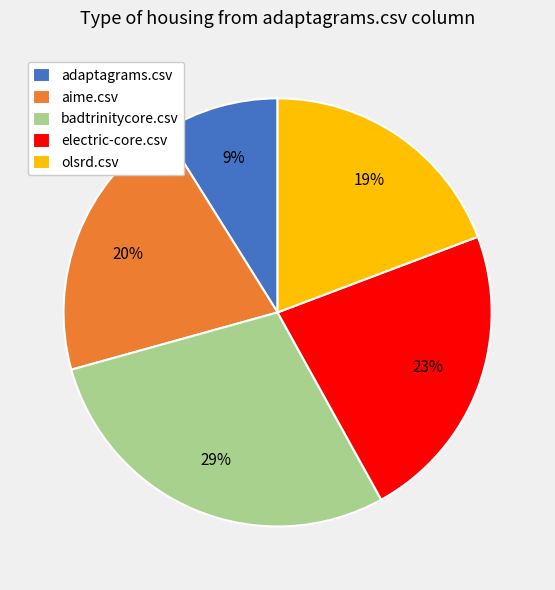

Is it true that olsrd.csv is 32% of the pie?

False